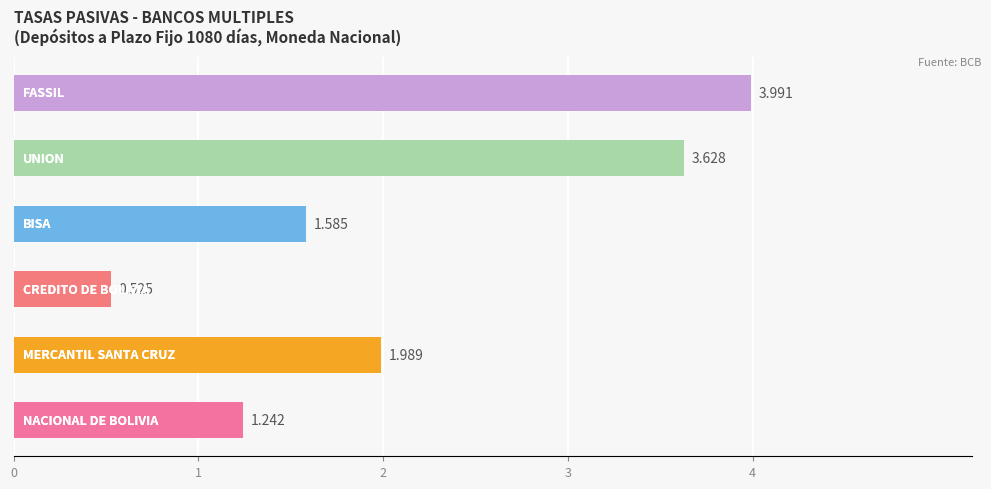

Count the number of data series in this chart.

1